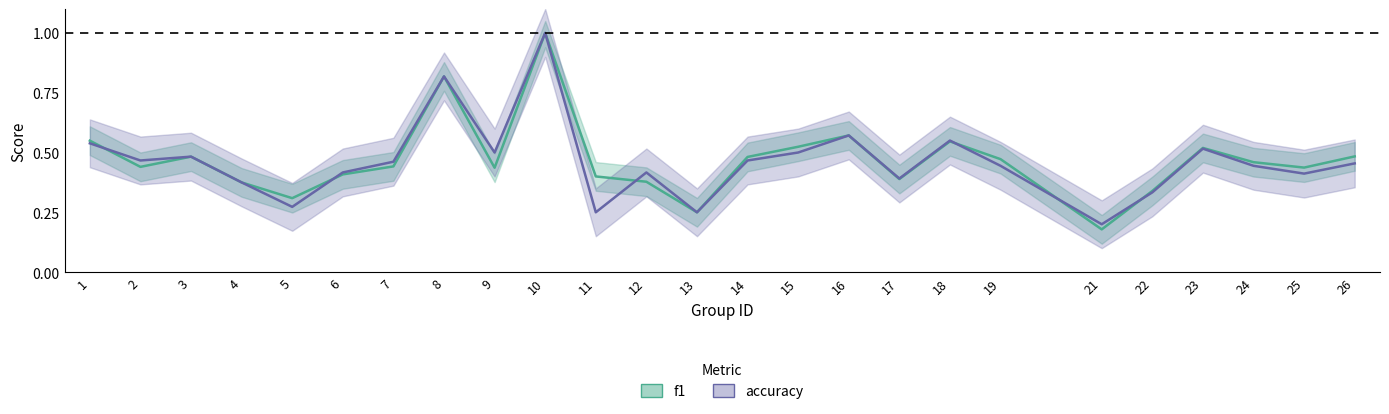

Reading left to right, extract all data points from this chart.

f1: 0.5	0.4	0.5	0.4	0.3	0.4	0.4	0.8	0.4	1.0	0.4	0.4	0.2	0.5	0.5	0.6	0.4	0.5	0.5	0.2	0.3	0.5	0.5	0.4	0.5
accuracy: 0.5	0.5	0.5	0.4	0.3	0.4	0.5	0.8	0.5	1.0	0.2	0.4	0.2	0.5	0.5	0.6	0.4	0.6	0.4	0.2	0.3	0.5	0.4	0.4	0.5